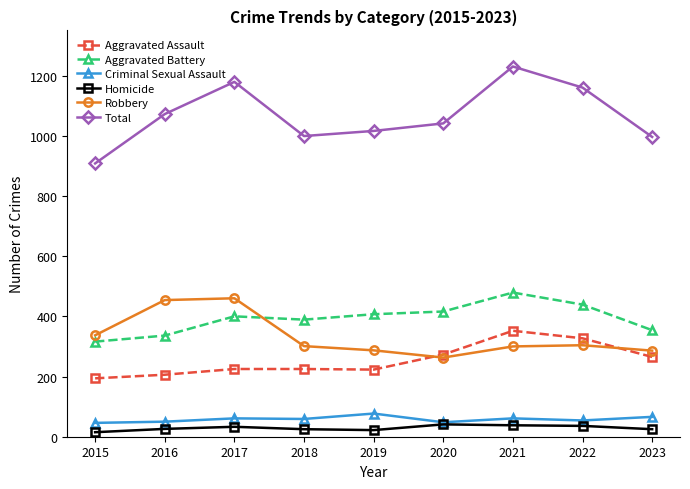

What is the sum of the Homicide values at 2020 and 2016?

67